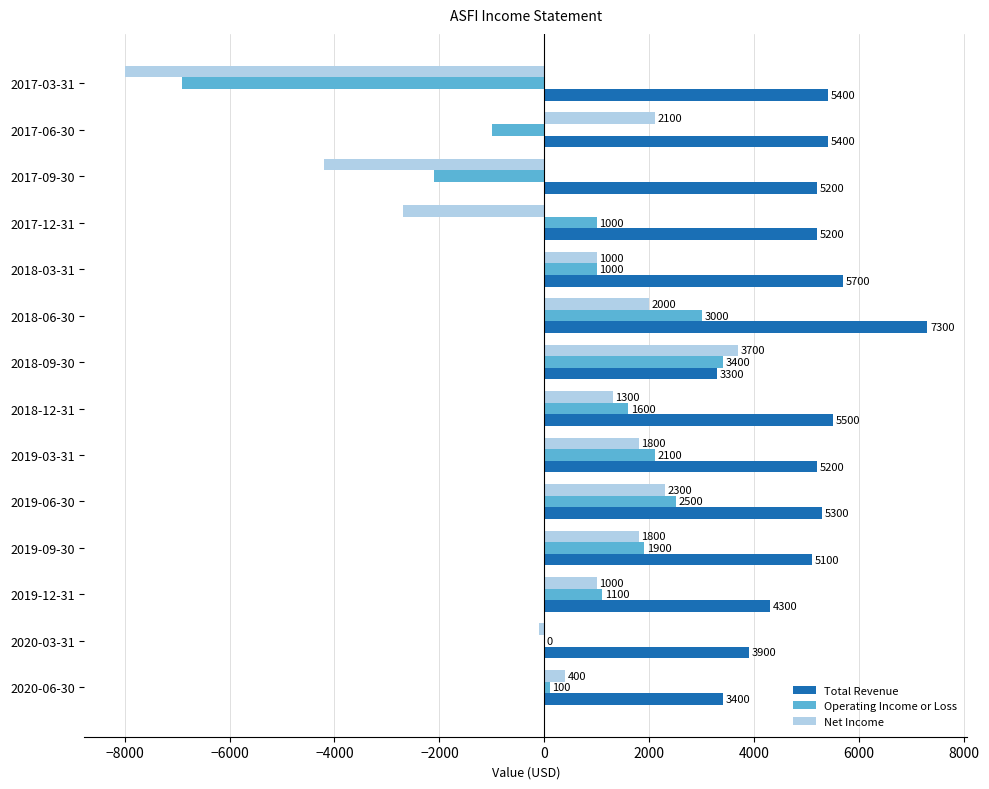

The Net Income series shows 2100 at 2017-06-30. True or false?

True